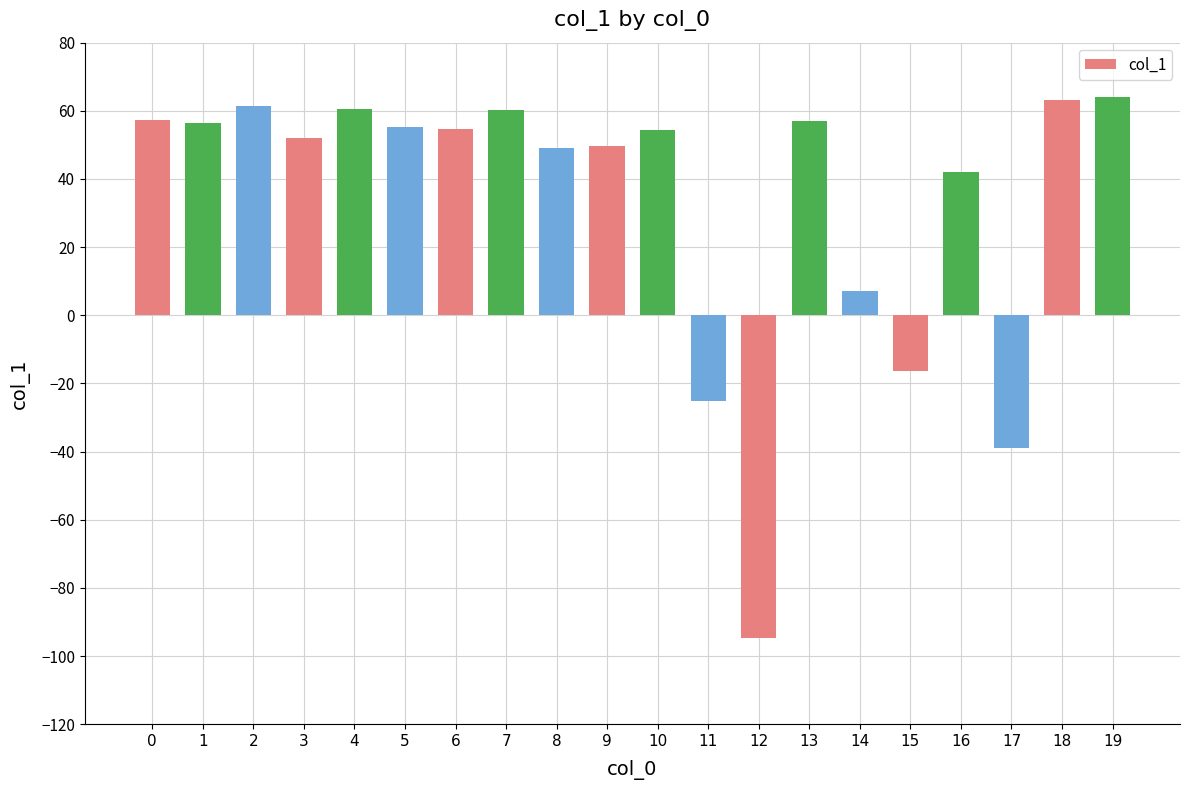

Is it true that the value at 16 is 12.5?

False